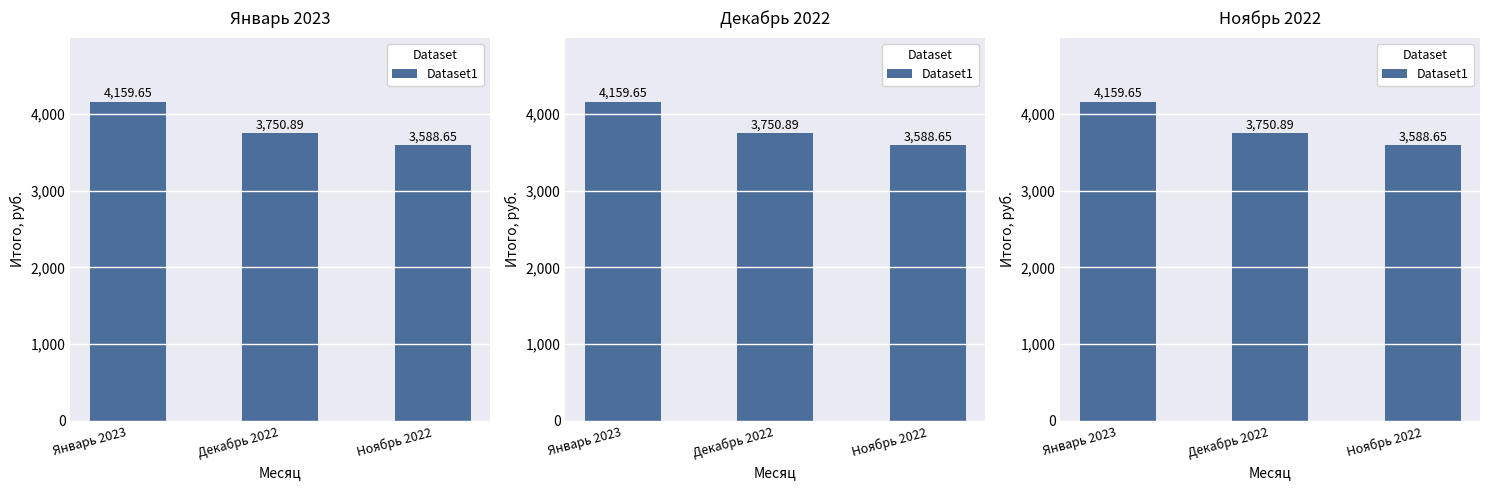

How many data points are less than 3750?

1